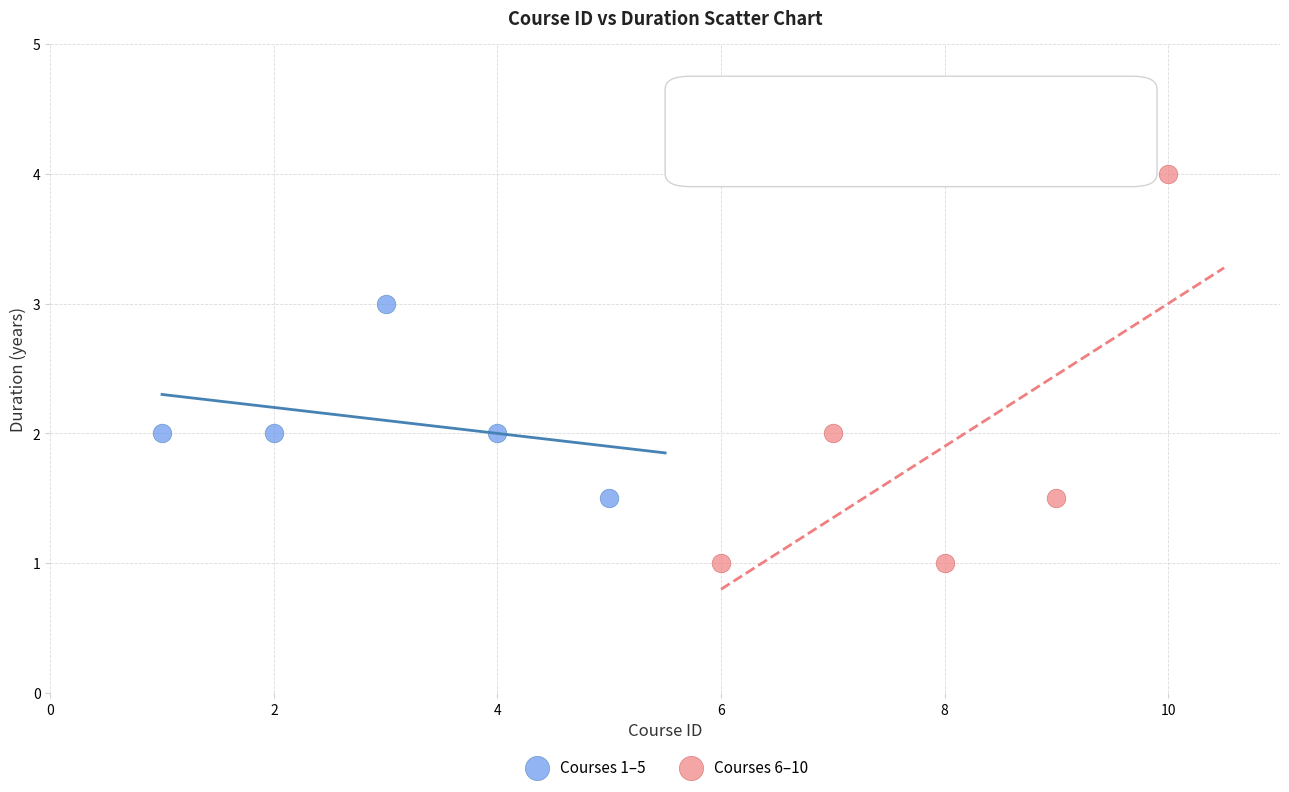

Which series contains the lowest Y value?

Courses 6–10